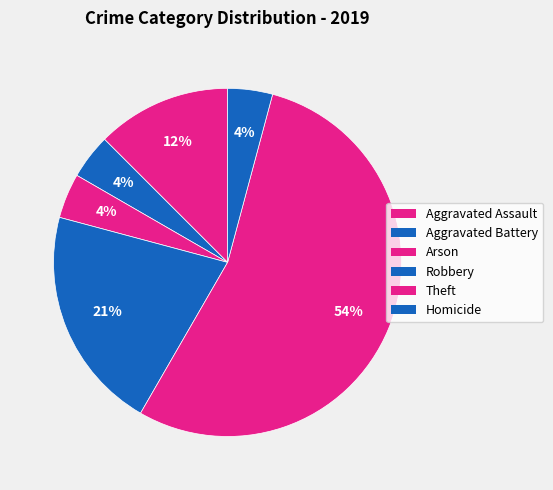

Is the sum of Arson and Theft greater than half?

Yes